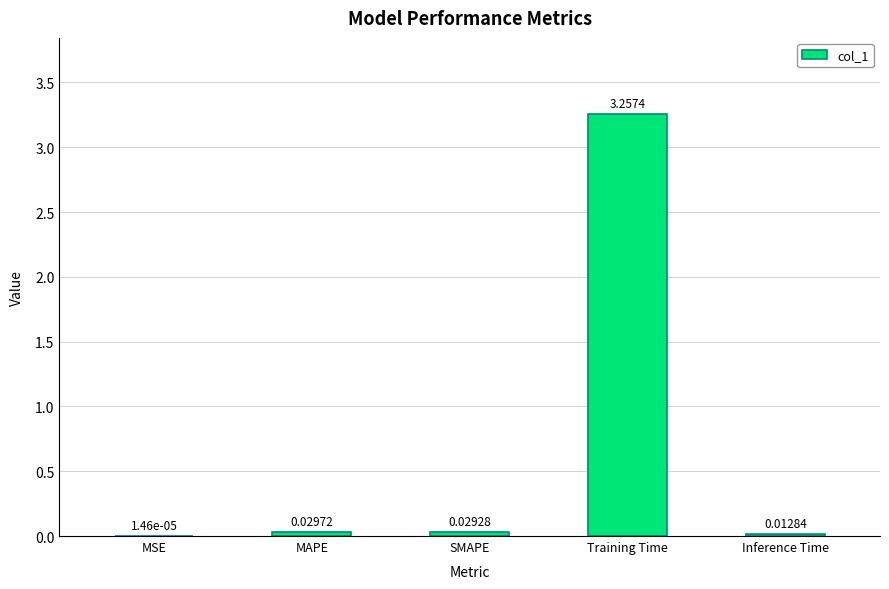

Which has a higher value, SMAPE or Training Time?

Training Time